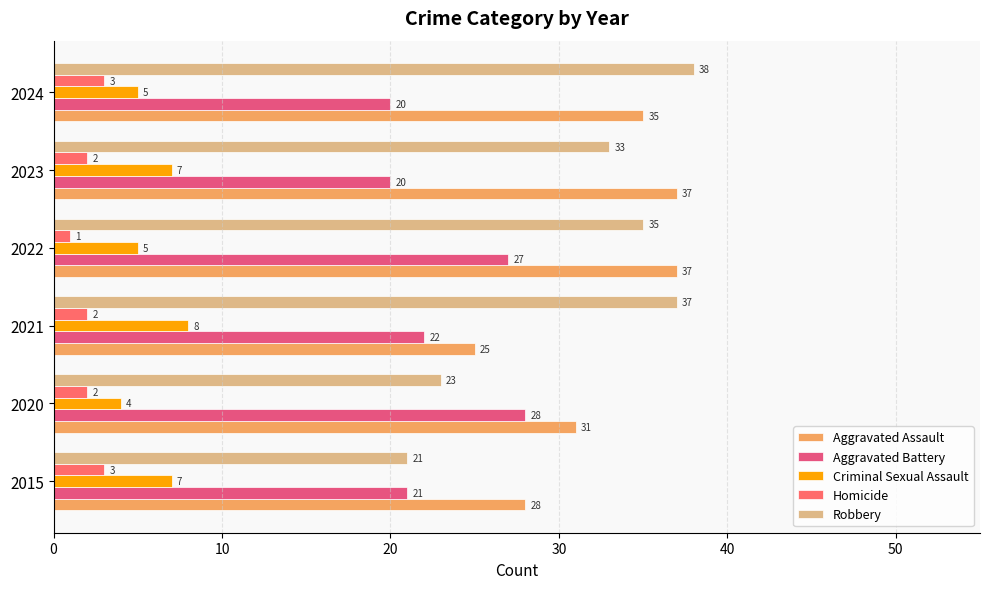

Count the number of data series in this chart.

5